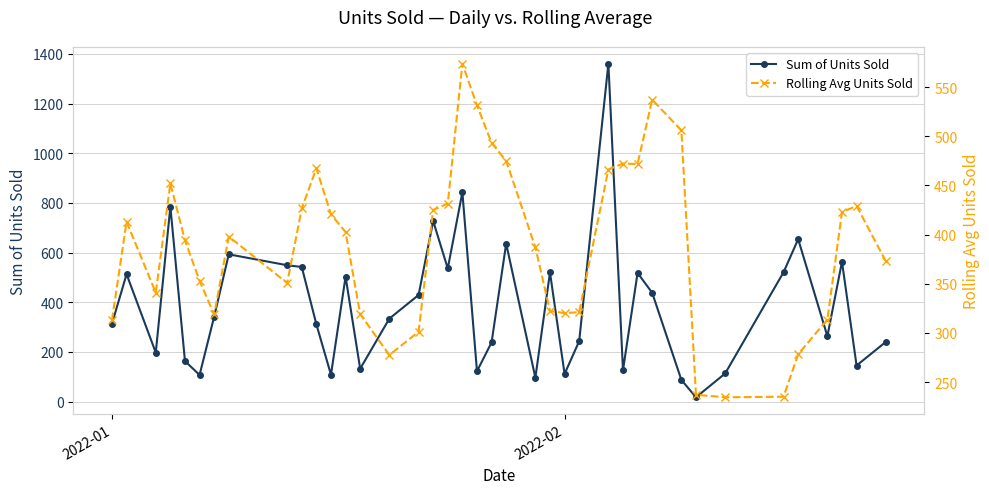

True or false: Sum of Units Sold has a value of 6.9 at 31.

False